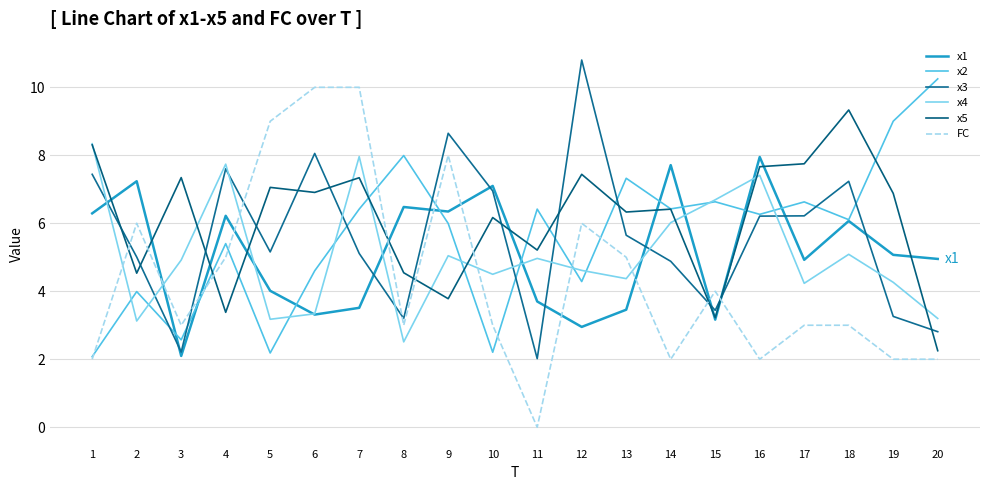

What is the value of the x5 point at the 1st from the left?

8.3